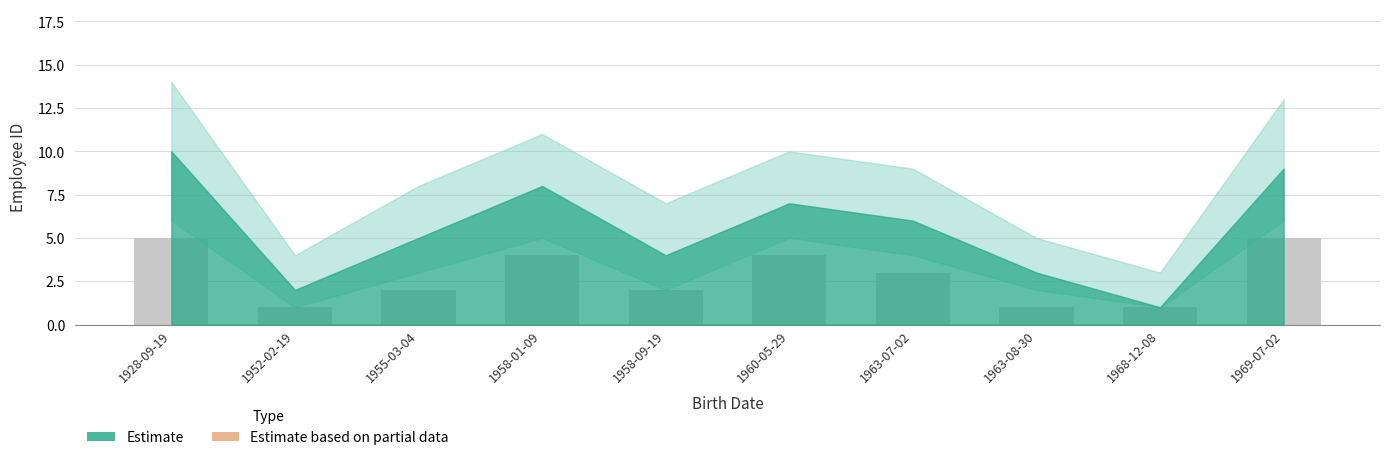

What is the greatest value displayed?

5